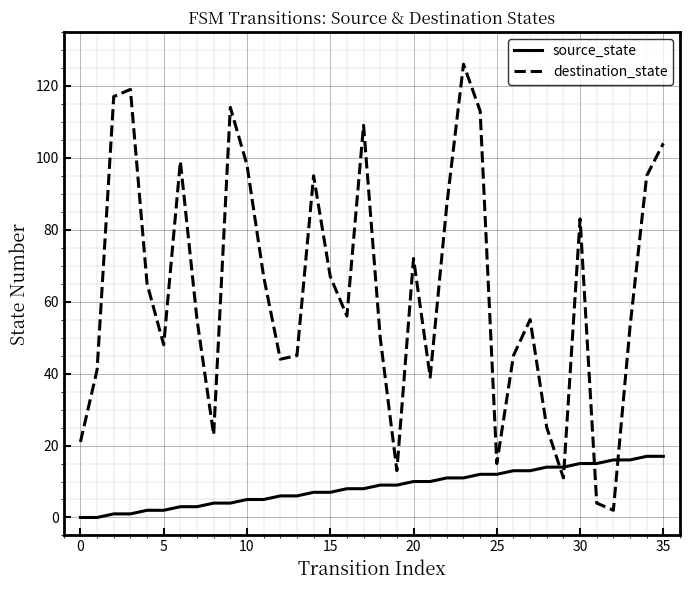

What is the difference between the maximum and minimum values in the destination_state series?

124